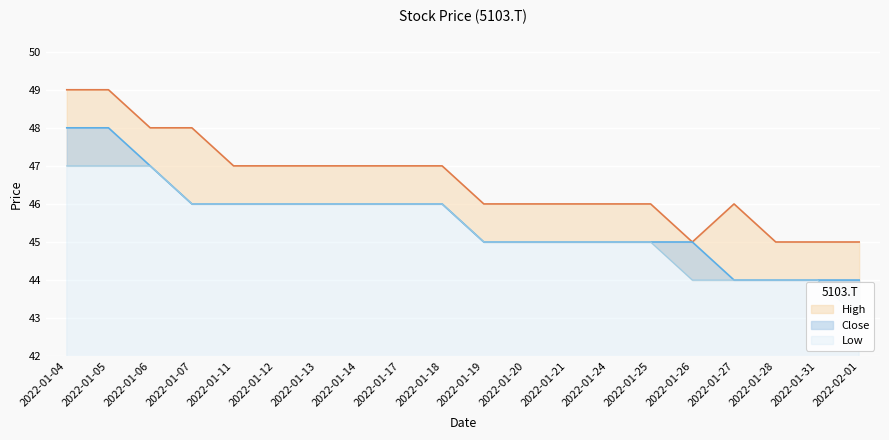

True or false: Close has a value of 45 at 2022-01-19.

True